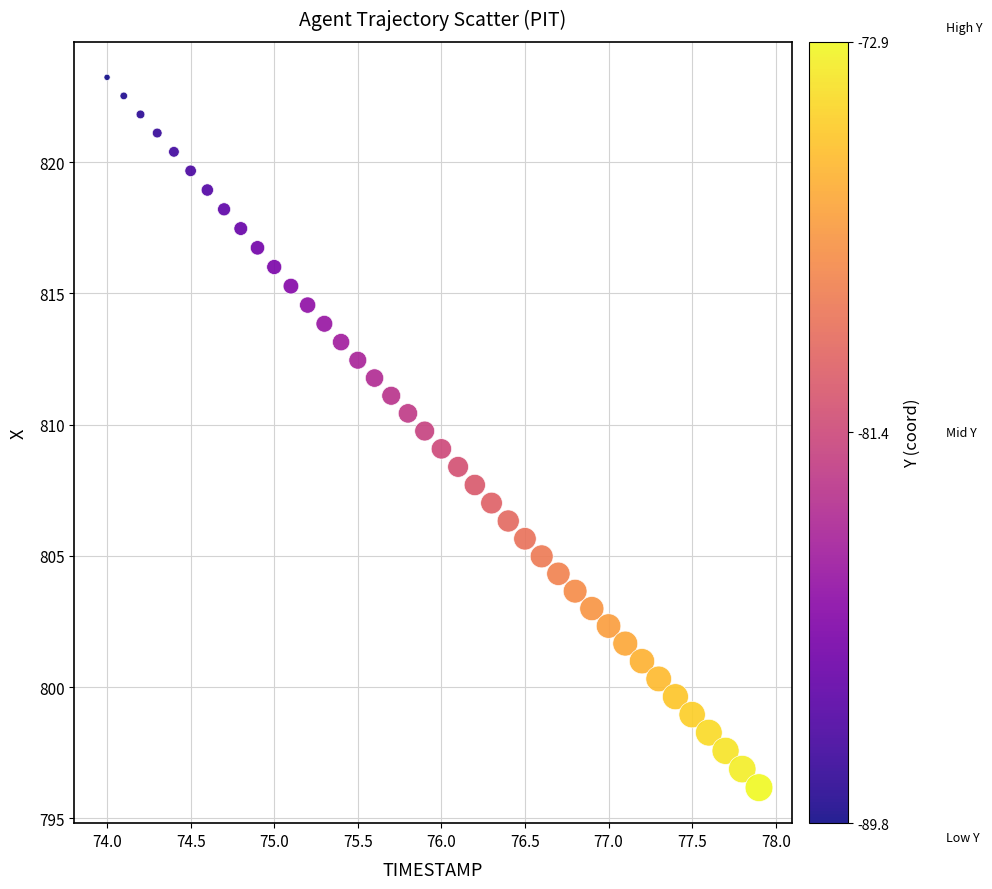

What is the range of X values (max minus min)?

3.9